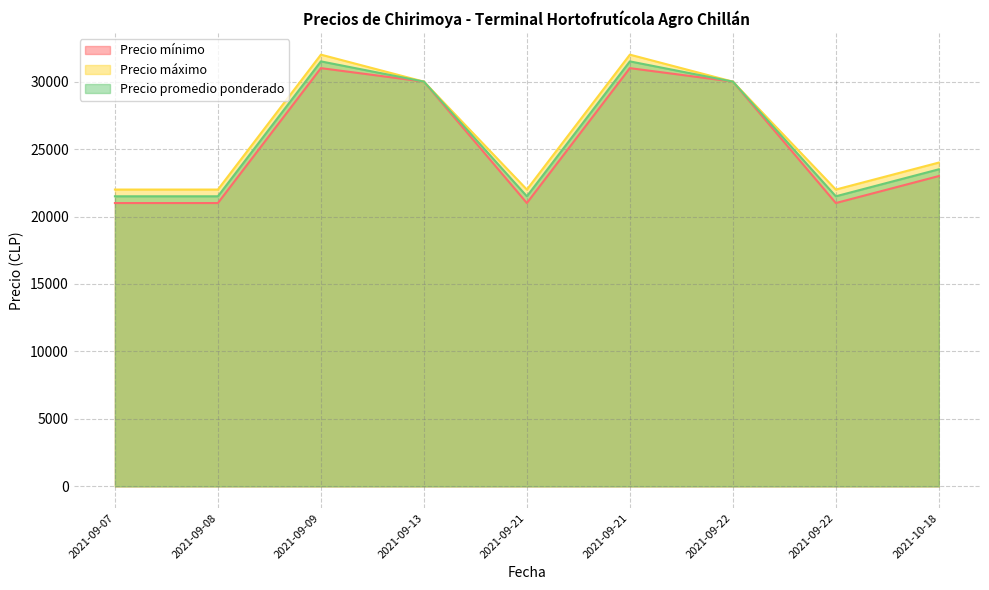

The value of Precio promedio ponderado at 2021-10-18 is 23500. True or false?

True